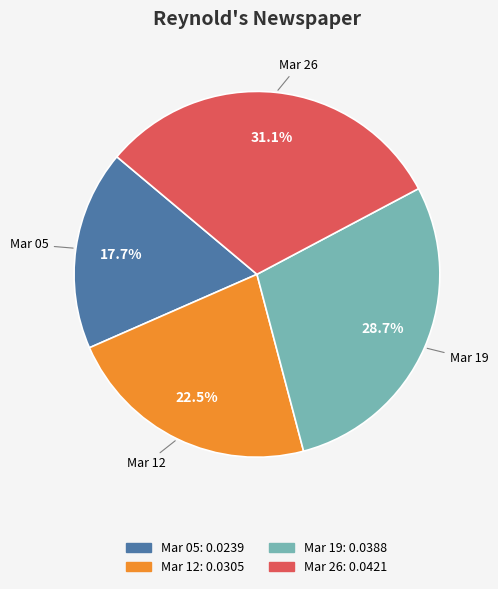

Count the number of slices in the pie.

4